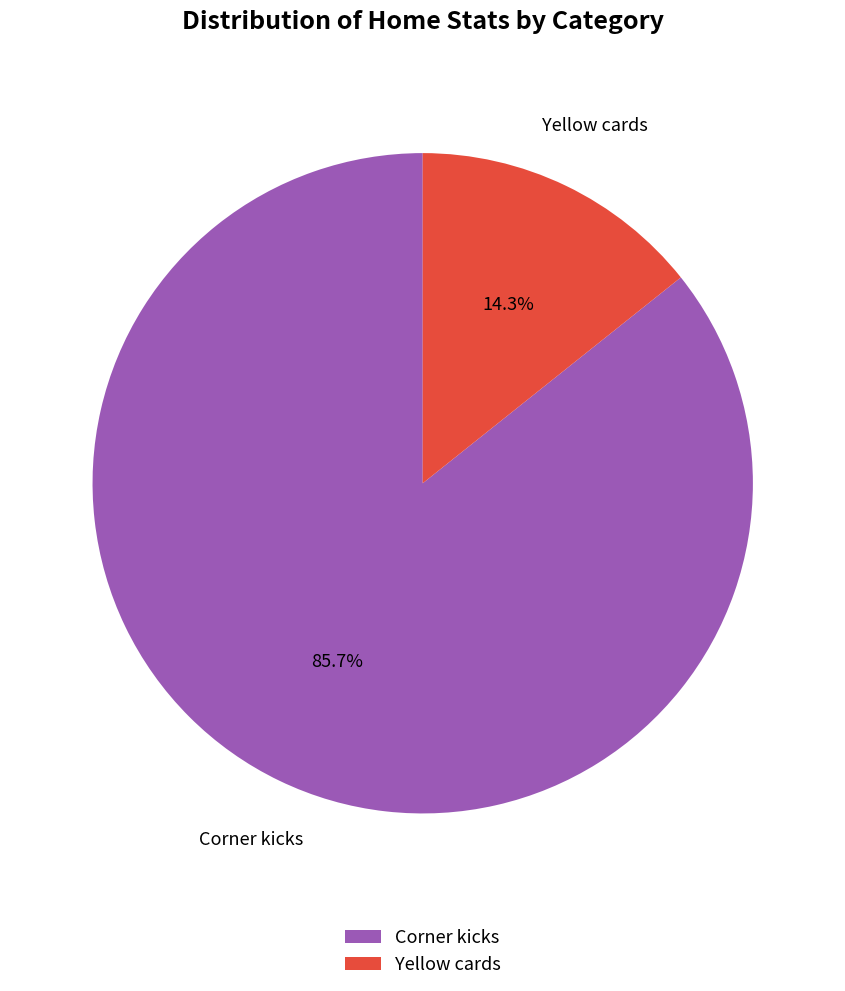

The Yellow cards slice represents 22% of the pie. True or false?

False